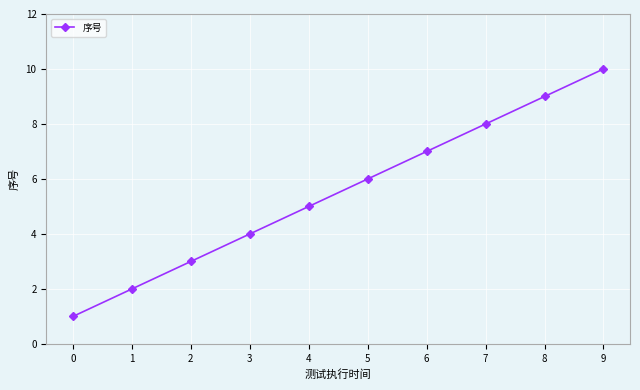

What is the value of the 3rd point from the left?

3